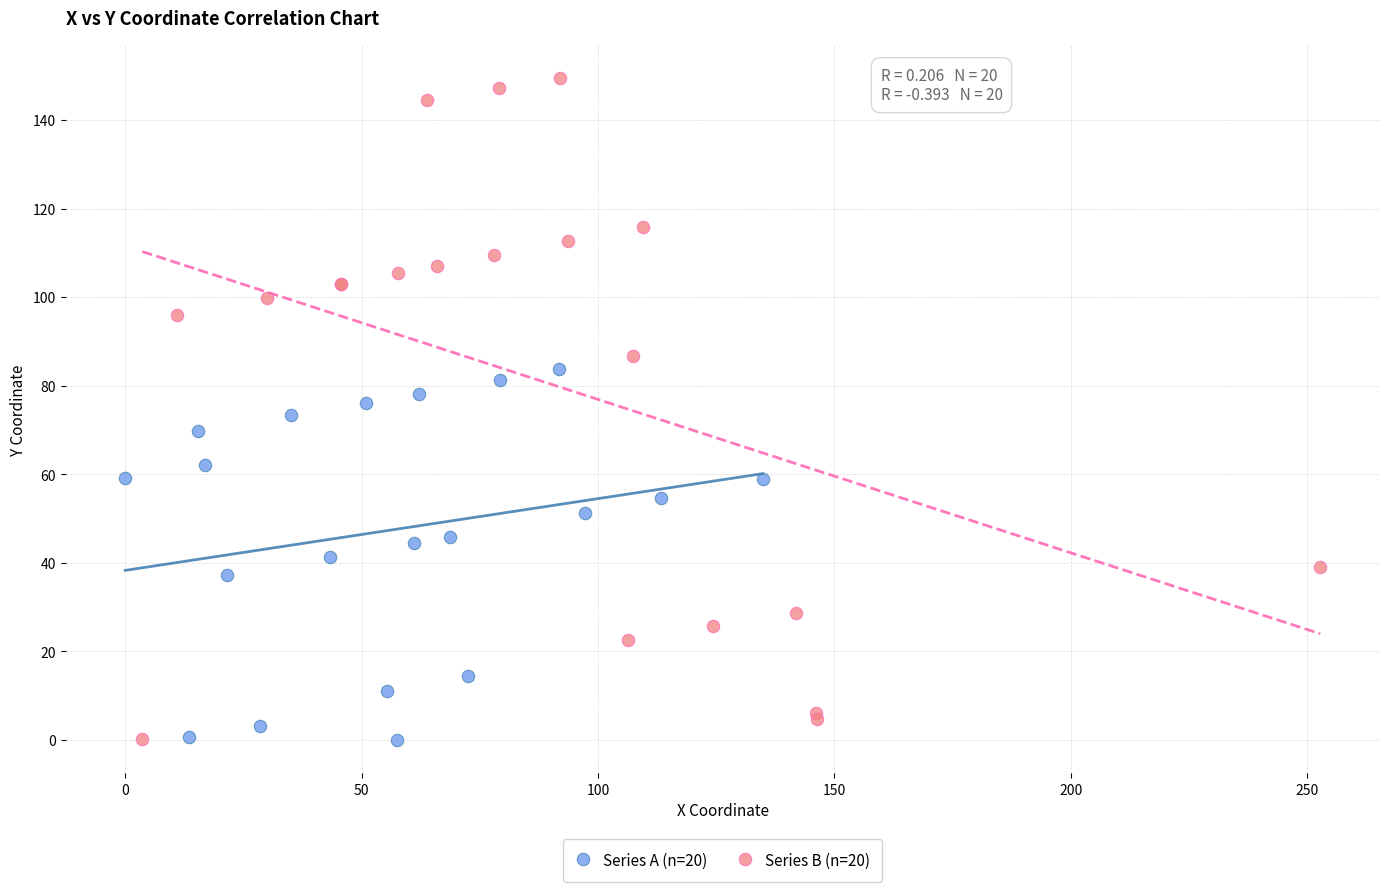

What are all the series names shown in the legend?

Series A (n=20), Series B (n=20)